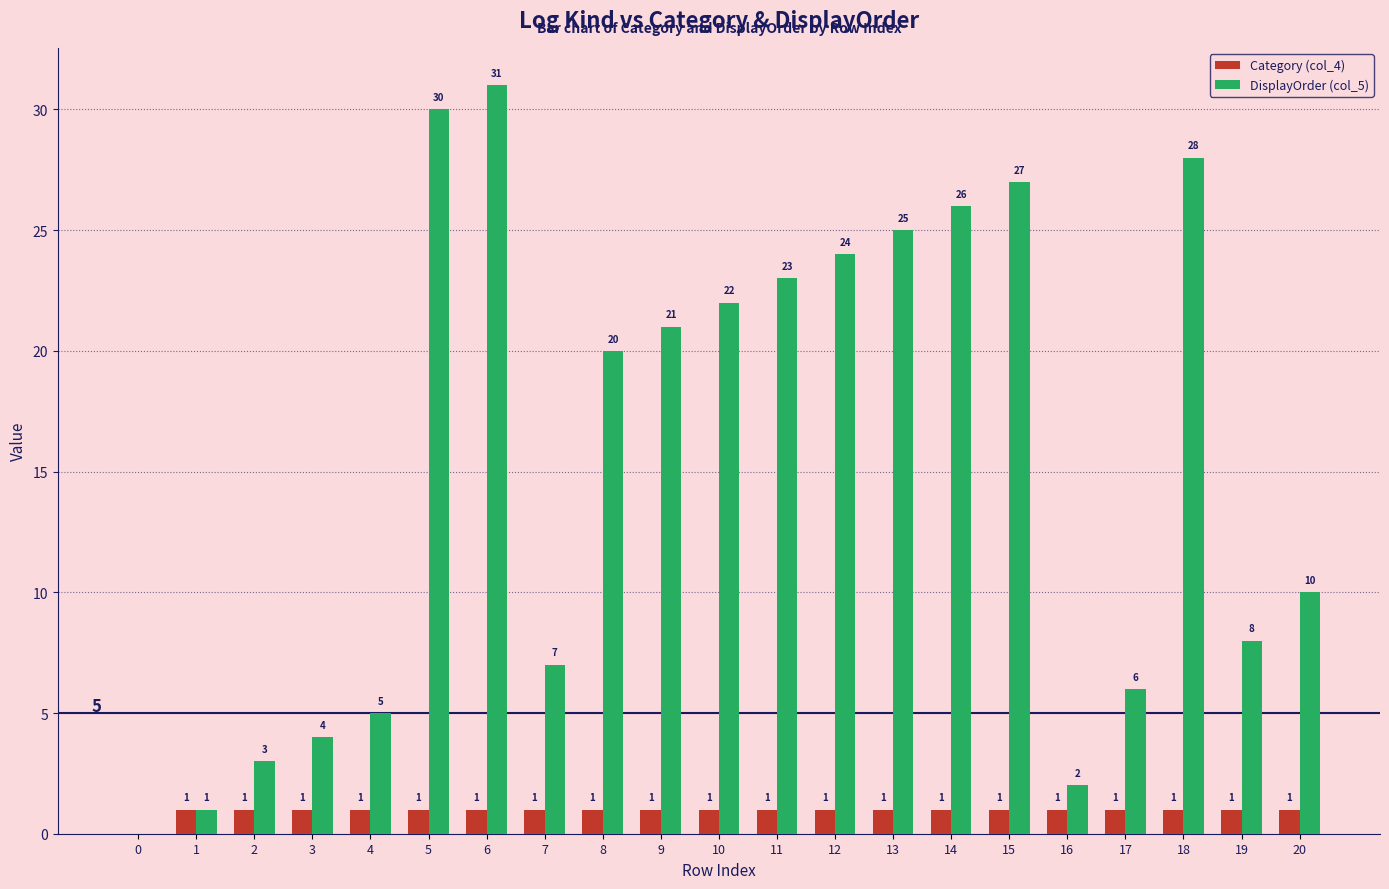

What is the spread (max minus min) of values at 12?

23